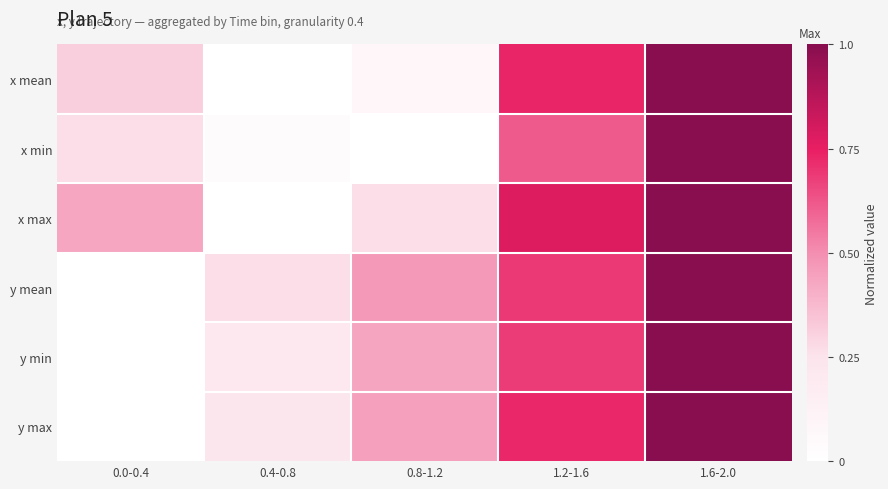

Which series has the widest spread of values?

x mean